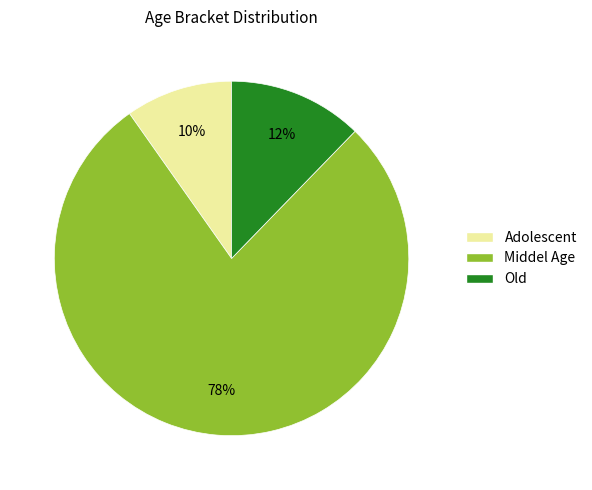

Is there any slice that represents more than half of the pie?

Yes